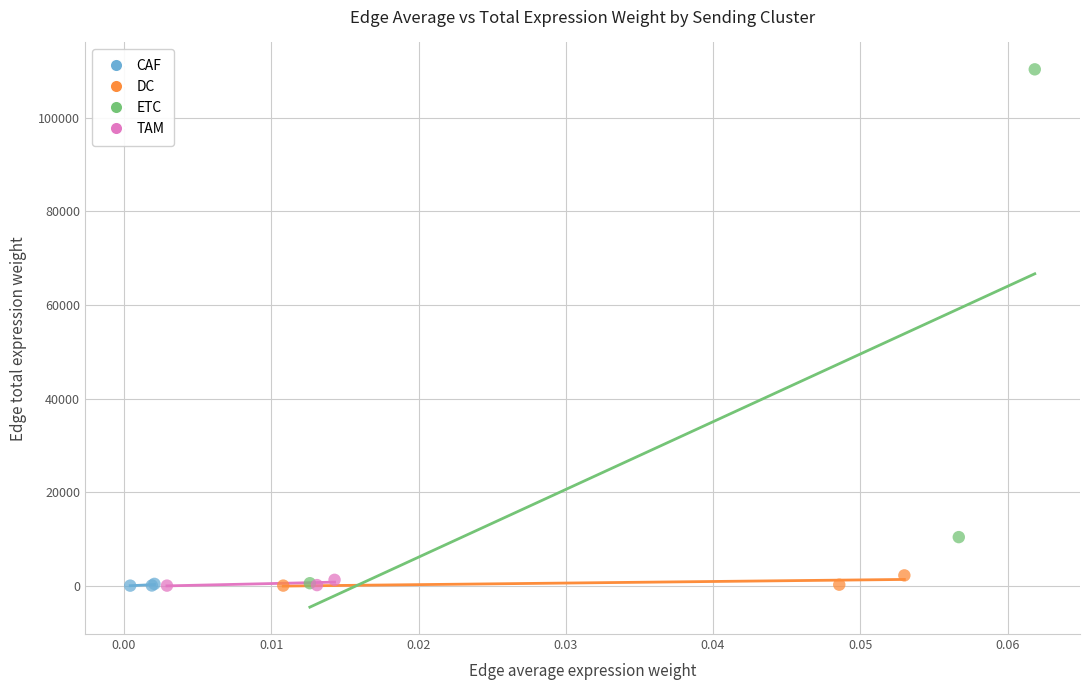

What are all the series names shown in the legend?

CAF, DC, ETC, TAM